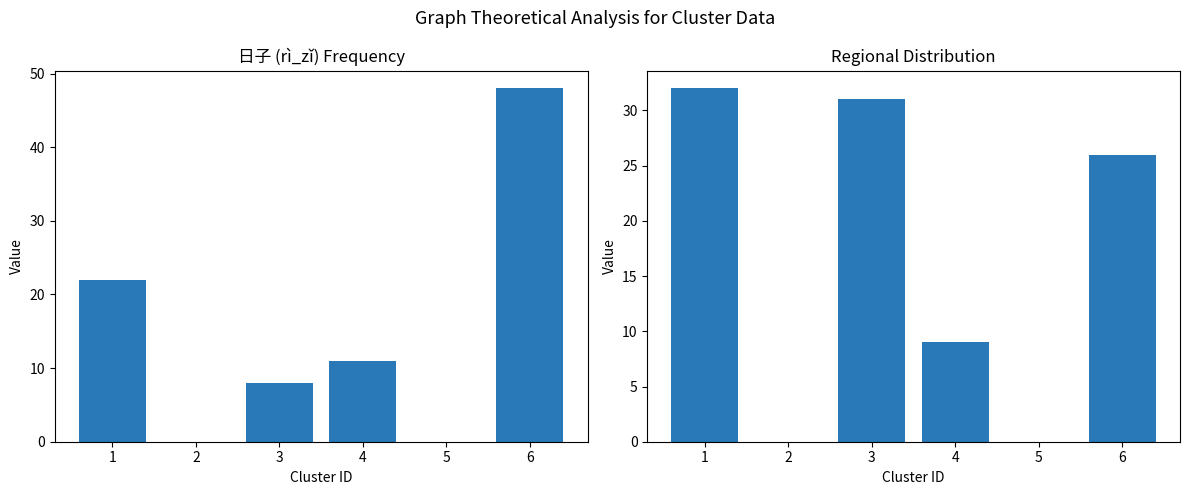

Reading right to left, extract all data points from this chart.

TW: 6=48	5=0	4=11	3=8	2=0	1=22
ML: 6=26	5=0	4=9	3=31	2=0	1=32